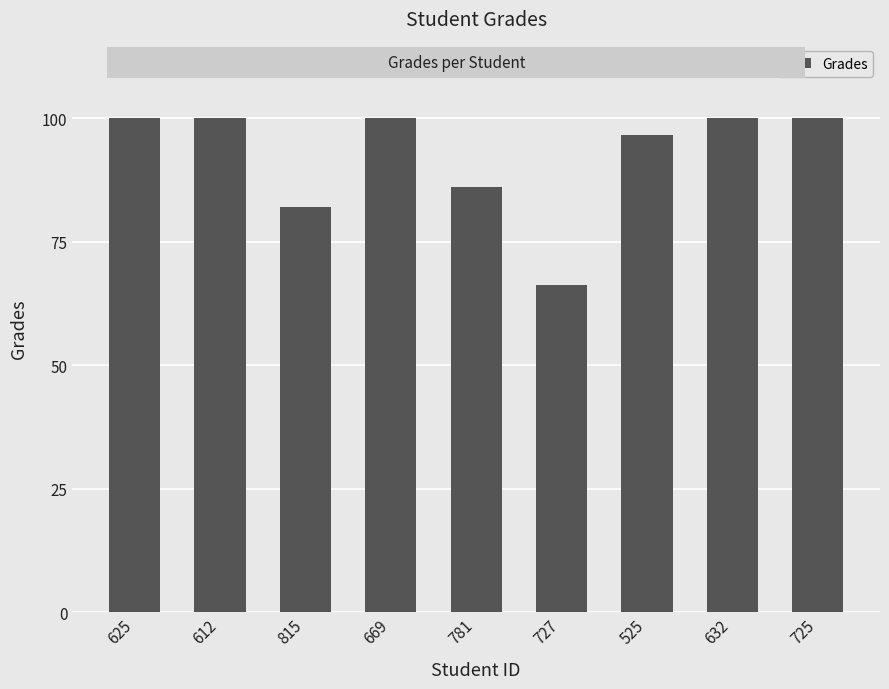

Are the bars grouped side by side (vs. stacked)?

No